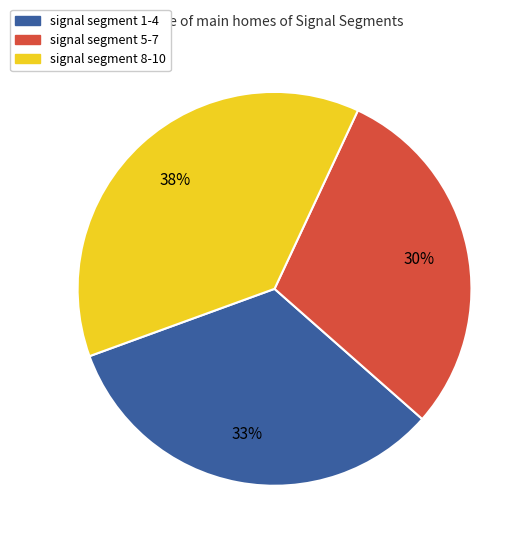

To the nearest percent, what is the average slice percentage?

33%